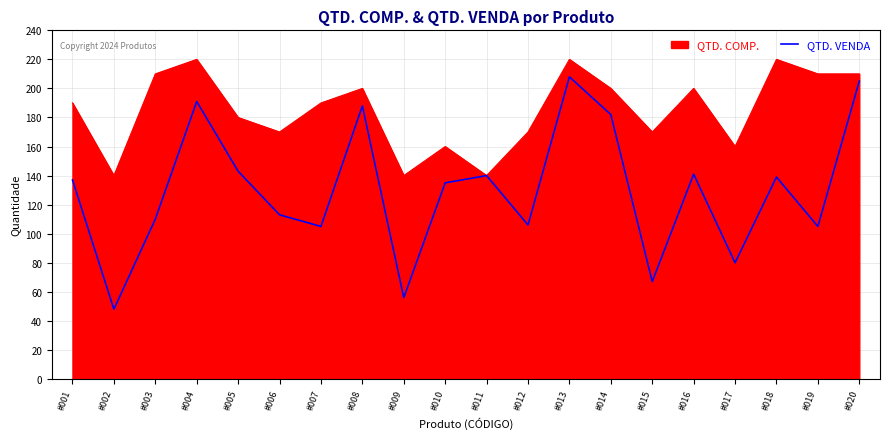

Between #012 and #015, which series saw the biggest shift?

QTD. VENDA